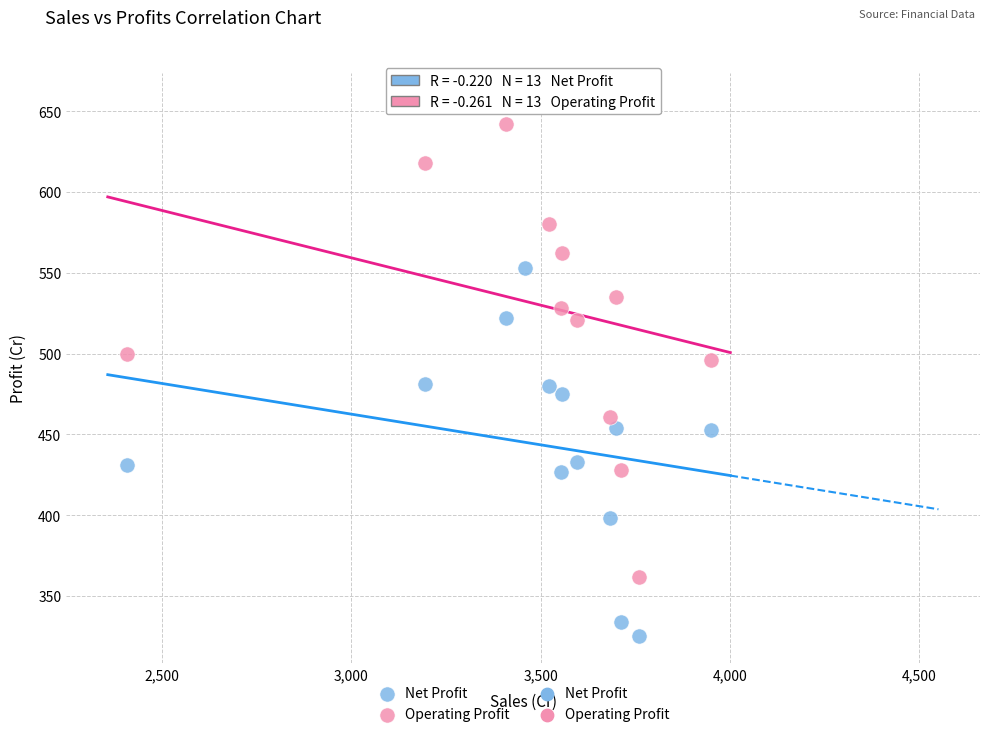

Across all series, what Y value is closest to 491?

496